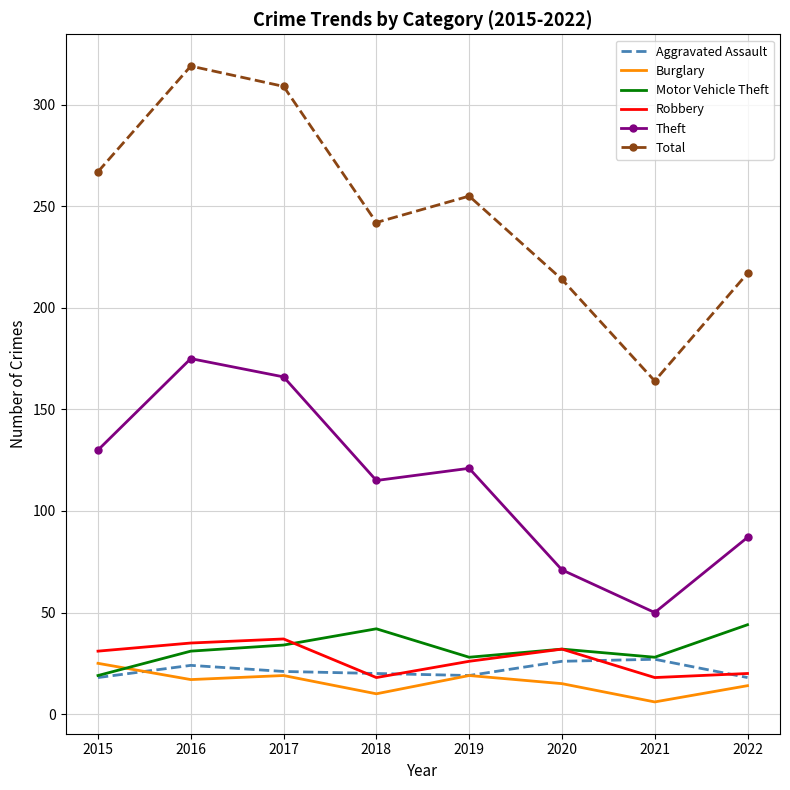

What is the greatest value displayed?

319